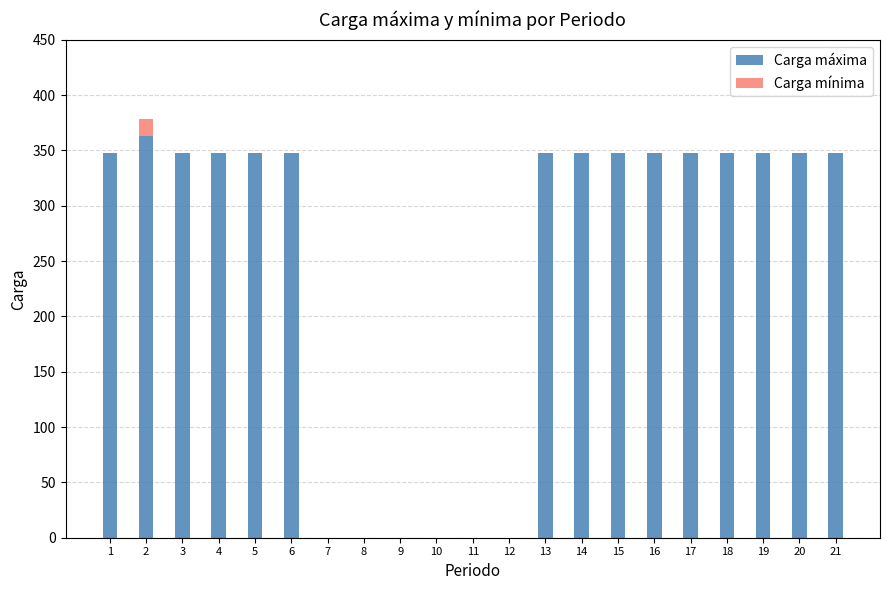

Is it true that Carga máxima equals 348 at 19?

True